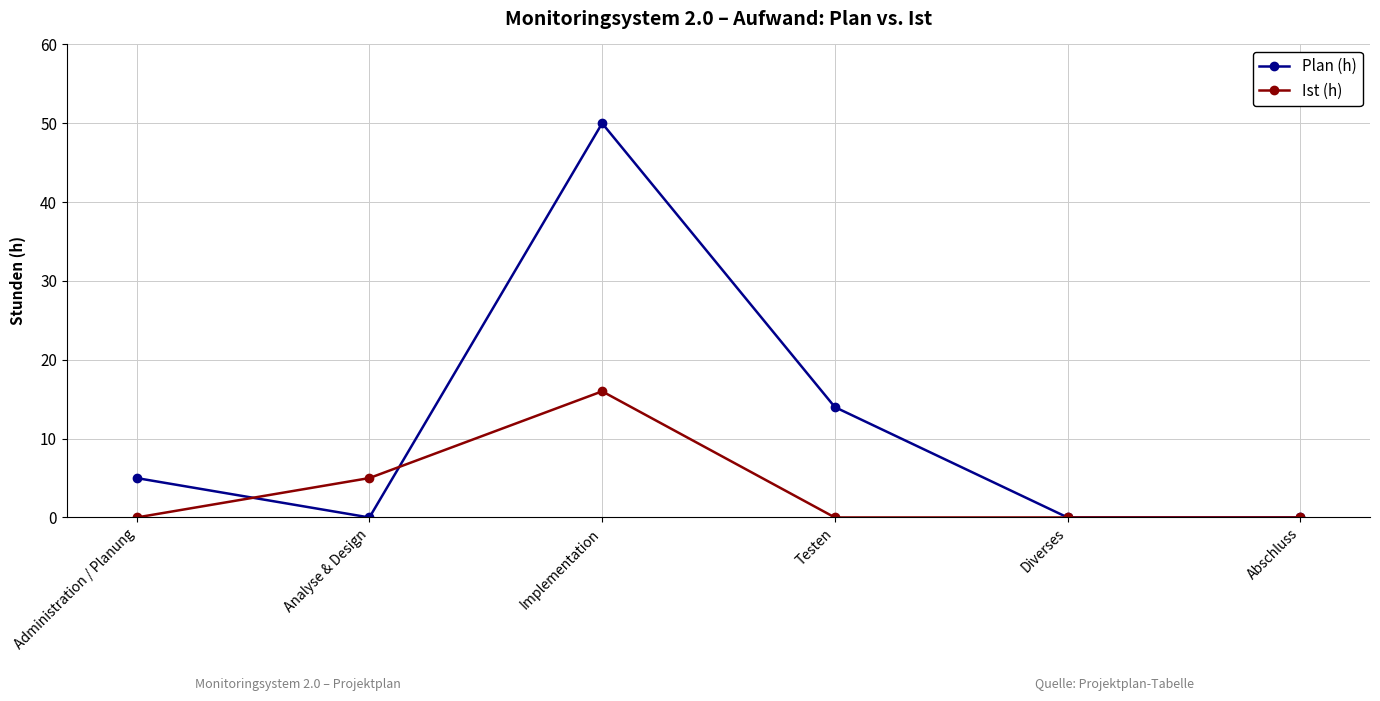

Where is the first local maximum for Plan (h)?

Implementation